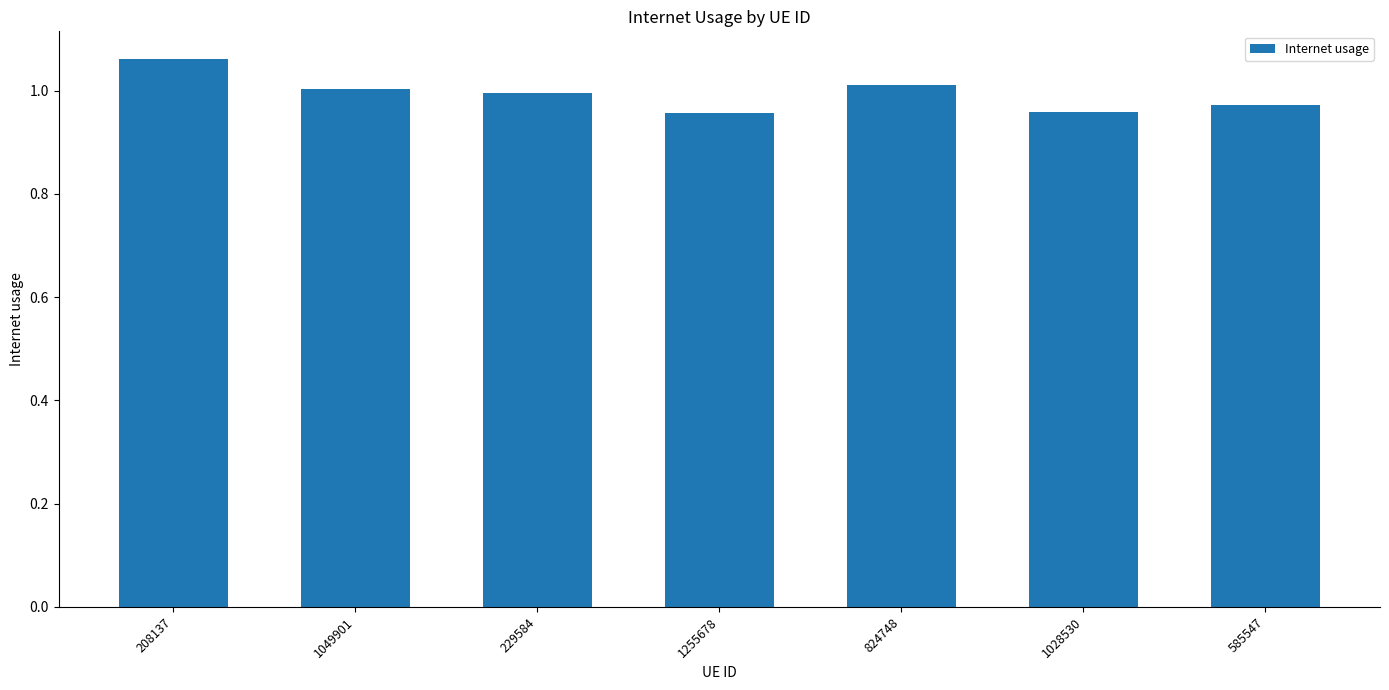

What is the ratio of the value at 1255678 to the value at 824748?

0.9